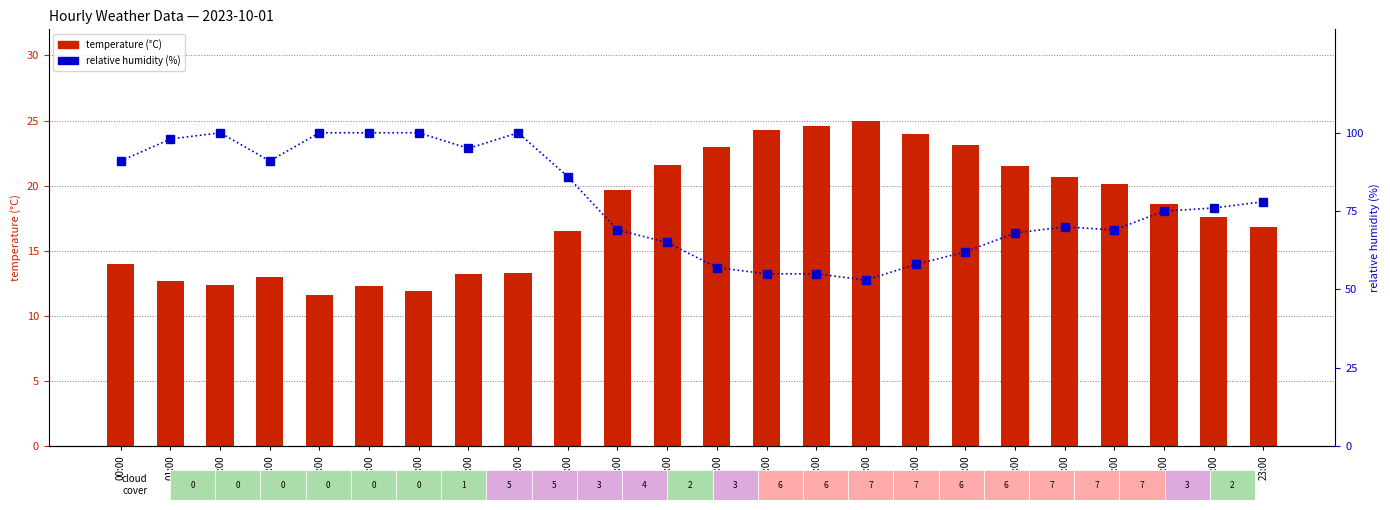

At which label does temperature reach its minimum?

04:00